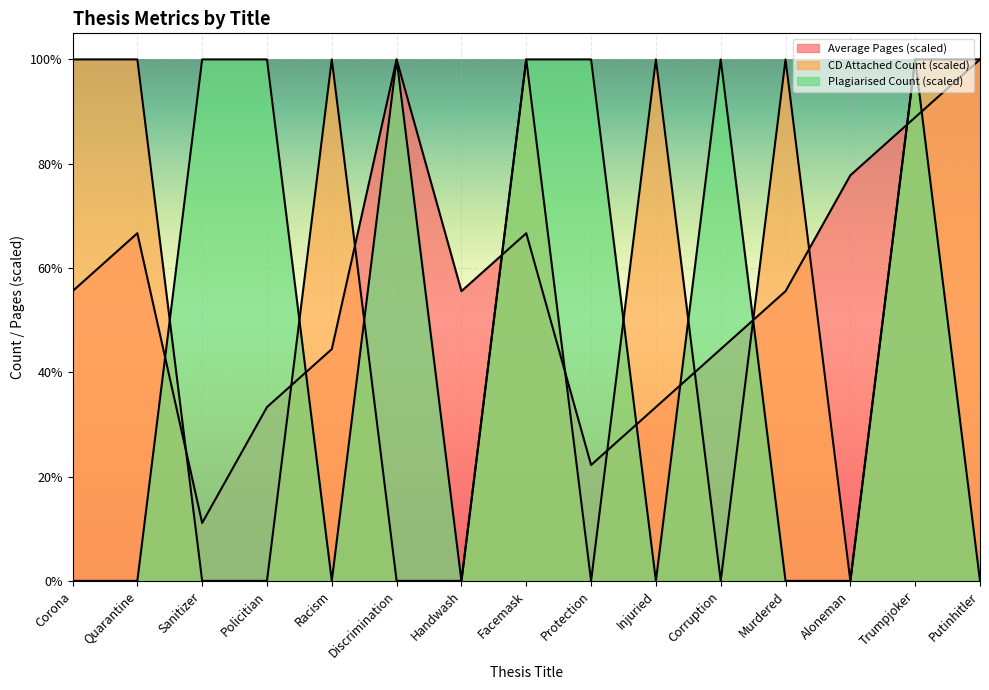

Between which two adjacent categories do CD Attached Count and Plagiarised Count first intersect?

Quarantine and Sanitizer